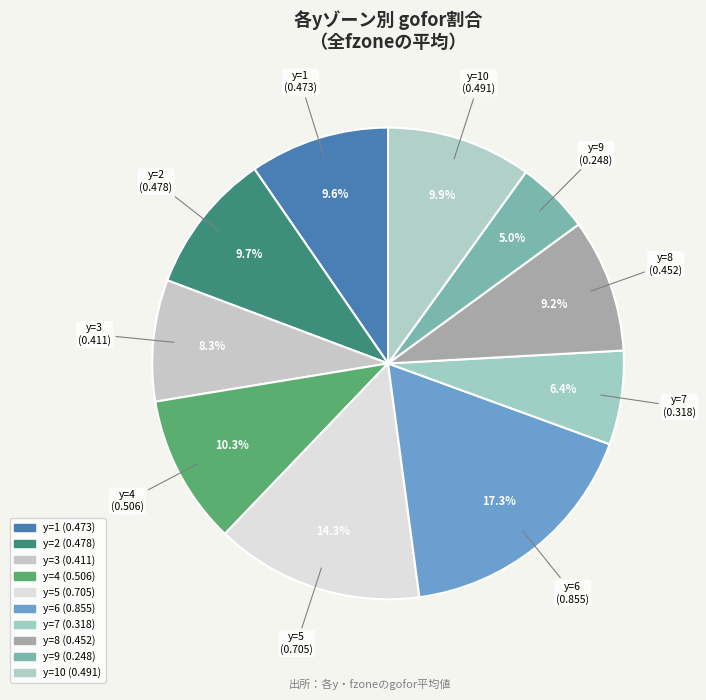

To the nearest percent, what is the average slice percentage?

10%